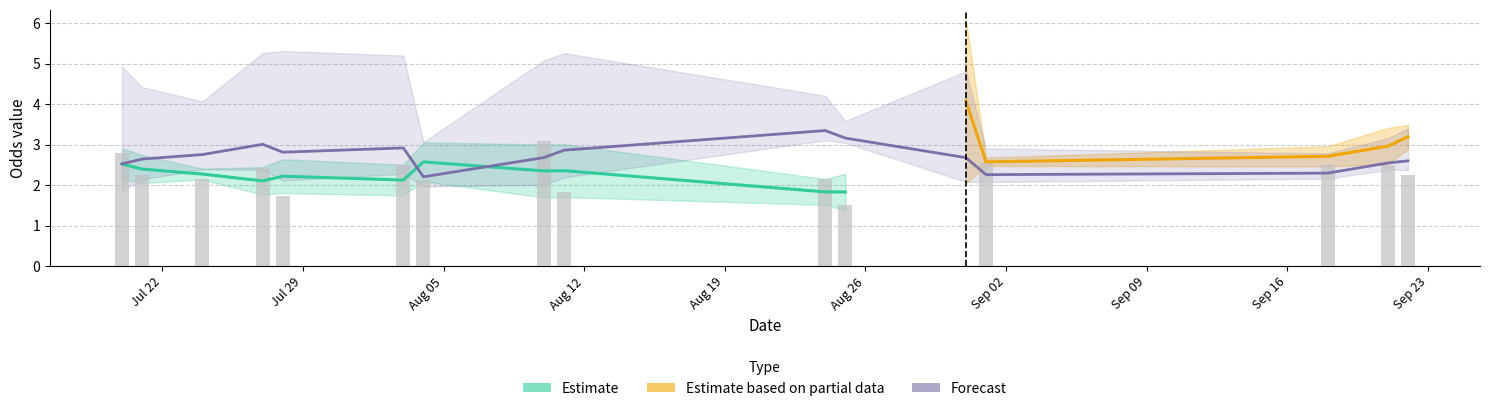

Are the bars grouped side by side (vs. stacked)?

Yes